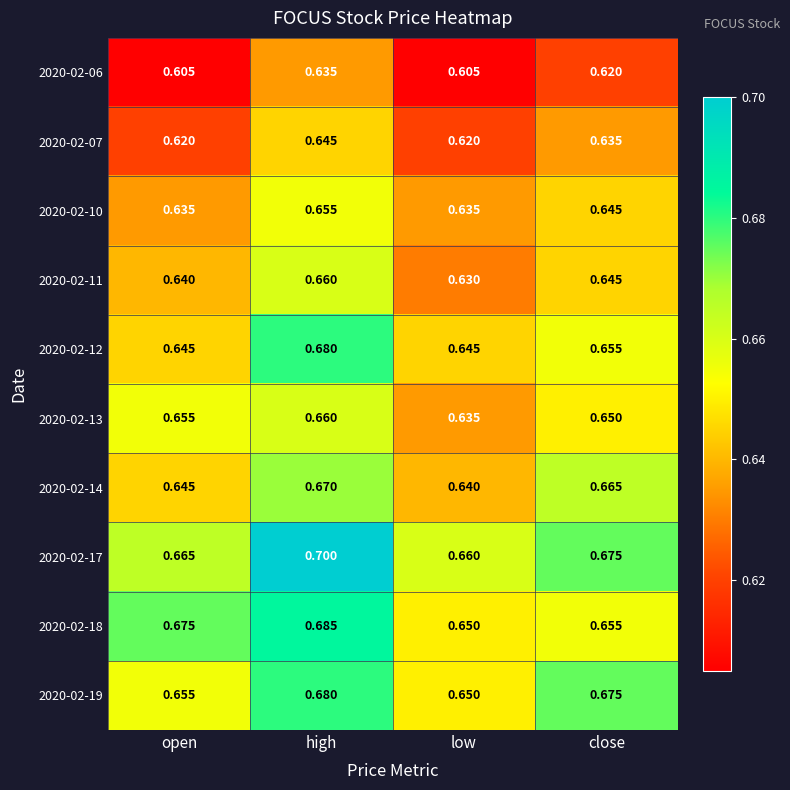

Which series has the largest range (max minus min)?

2020-02-17